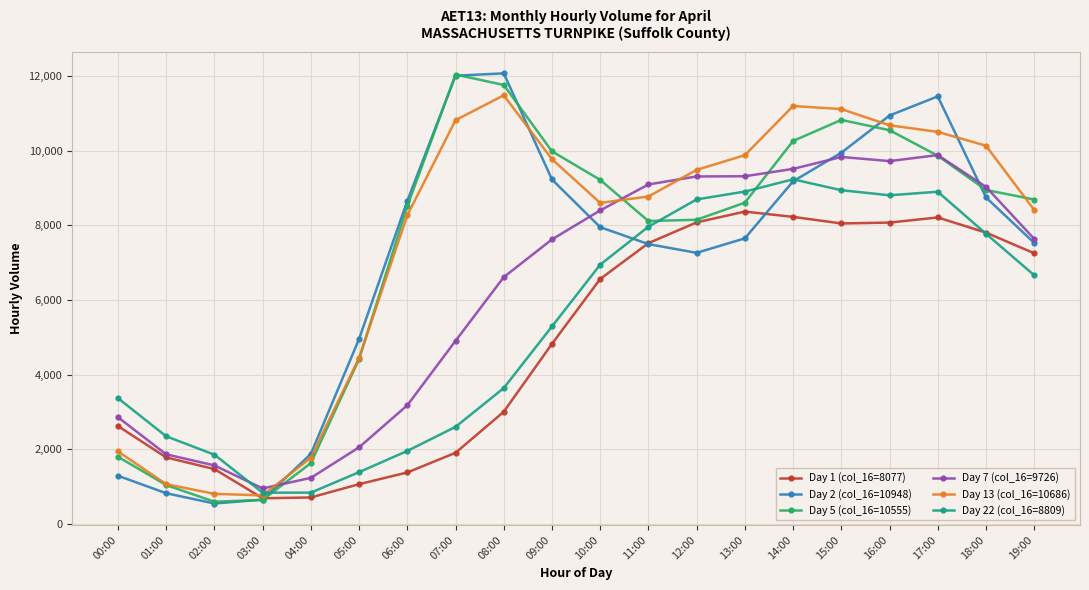

In Day 2 (col_16=10948), how many points are higher than both neighbors (excluding endpoints)?

2